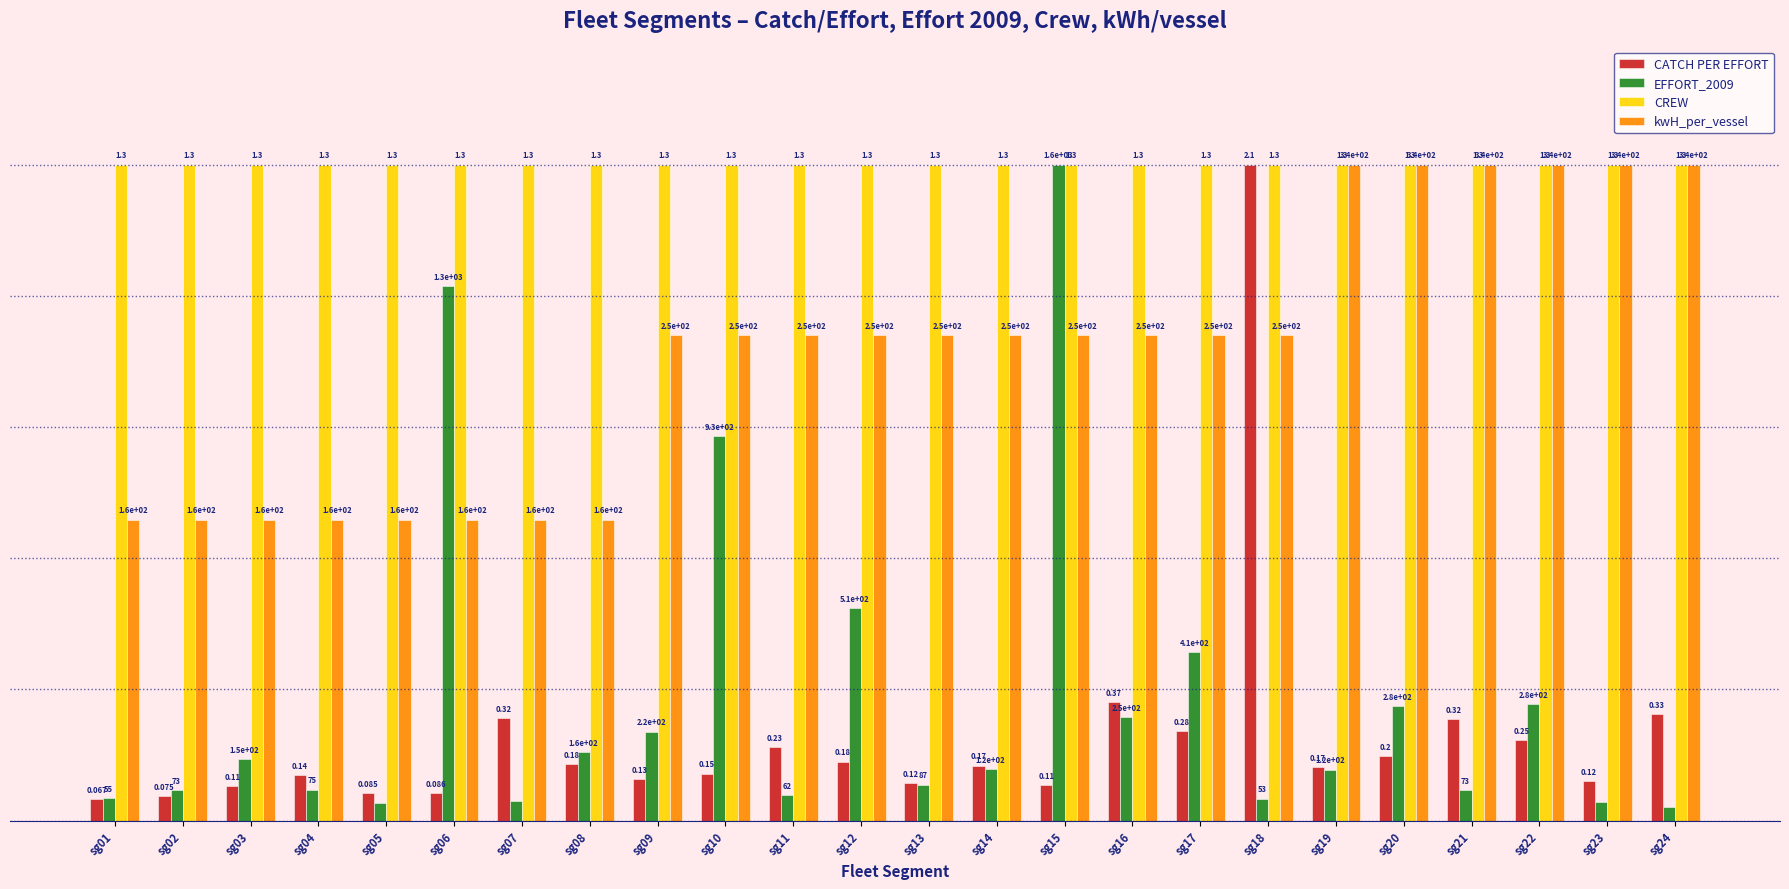

Reading left to right, transcribe all the data shown in this chart.

CATCH PER EFFORT: 0.0	0.0	0.1	0.1	0.0	0.0	0.2	0.1	0.1	0.1	0.1	0.1	0.1	0.1	0.1	0.2	0.1	1.0	0.1	0.1	0.2	0.1	0.1	0.2
EFFORT_2009: 0.0	0.0	0.1	0.0	0.0	0.8	0.0	0.1	0.1	0.6	0.0	0.3	0.1	0.1	1.0	0.2	0.3	0.0	0.1	0.2	0.0	0.2	0.0	0.0
CREW: 1.0	1.0	1.0	1.0	1.0	1.0	1.0	1.0	1.0	1.0	1.0	1.0	1.0	1.0	1.0	1.0	1.0	1.0	1.0	1.0	1.0	1.0	1.0	1.0
kwH_per_vessel: 0.5	0.5	0.5	0.5	0.5	0.5	0.5	0.5	0.7	0.7	0.7	0.7	0.7	0.7	0.7	0.7	0.7	0.7	1.0	1.0	1.0	1.0	1.0	1.0